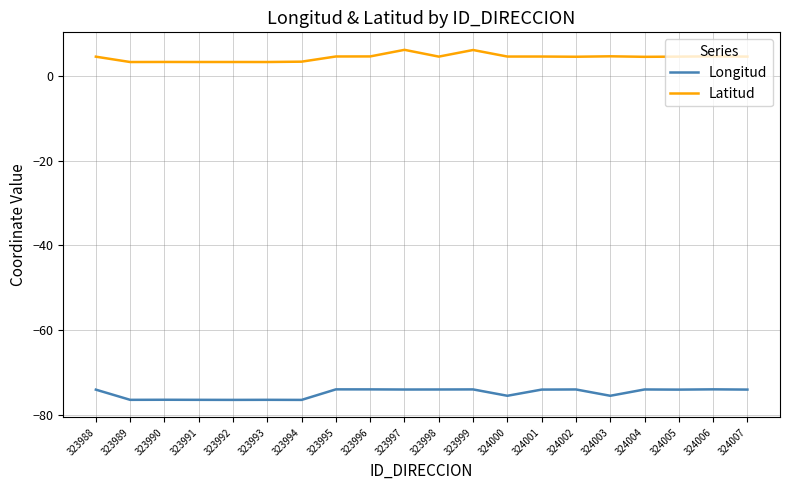

Which series changed the most between 323996 and 323999?

Latitud